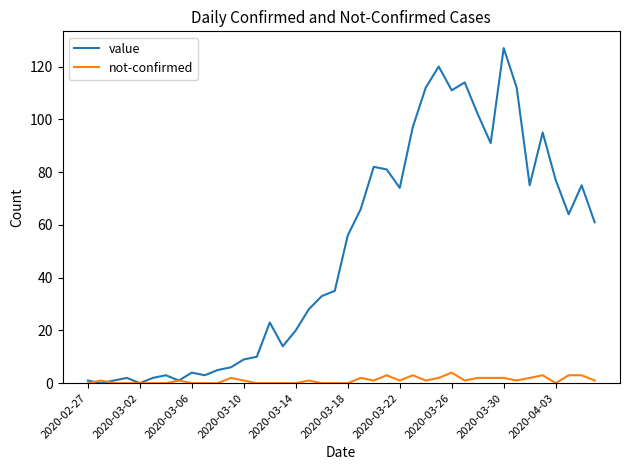

Does the chart display data point markers on the line(s)?

No